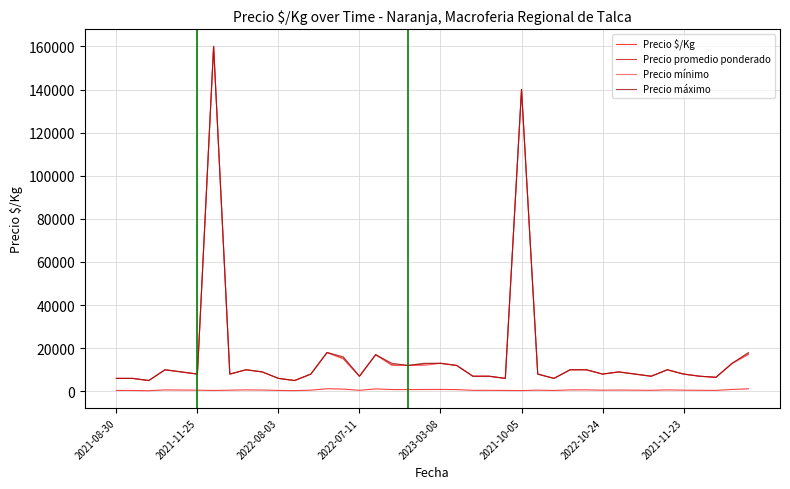

True or false: Precio $/Kg and Precio máximo cross at least once.

False